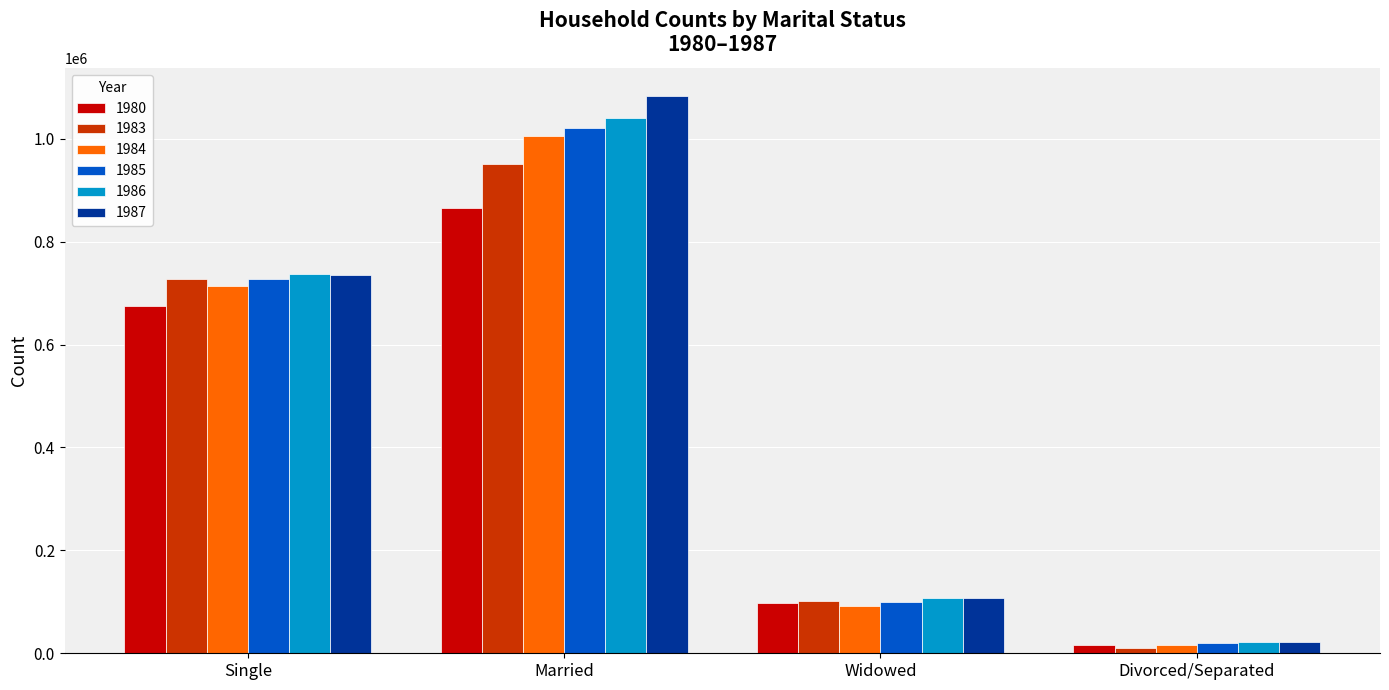

What position from the left is Widowed?

3